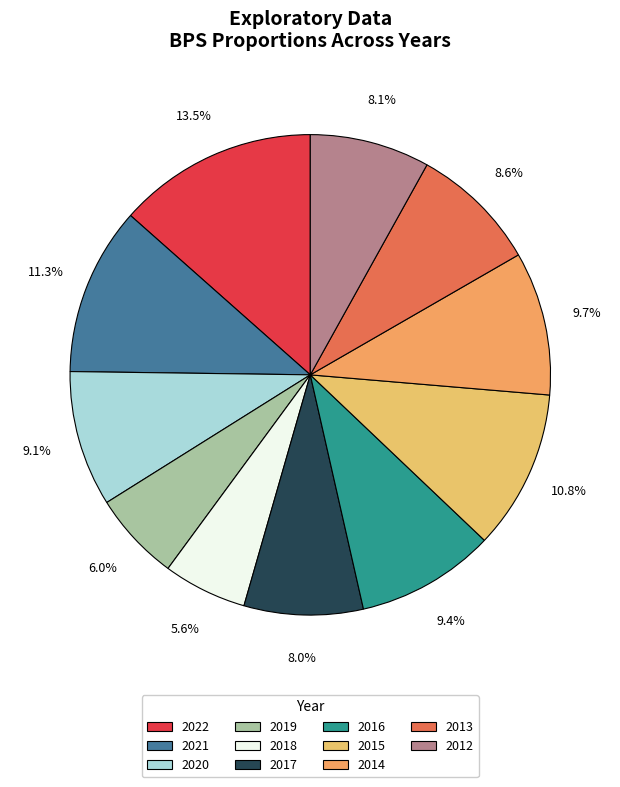

Does 2020 account for over 50% of the chart?

No